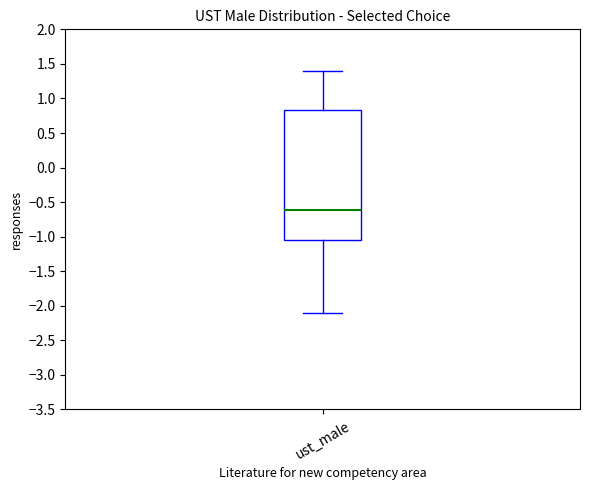

Where does the lower whisker of the box for ust_male end on the y-axis? The values are not printed on the chart, so give them approximately, as read against the axis.

-2.10